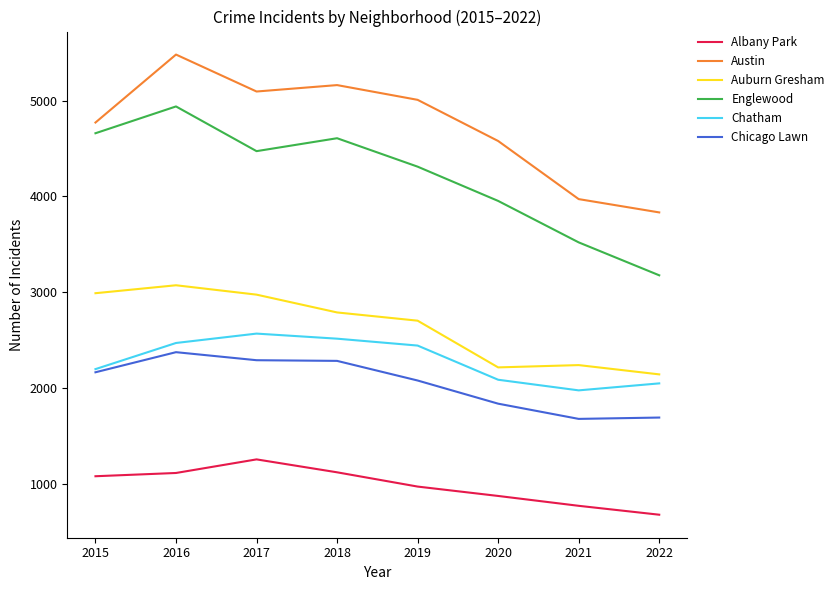

Rank the series at 2022 from highest to lowest value.

Austin, Englewood, Auburn Gresham, Chatham, Chicago Lawn, Albany Park